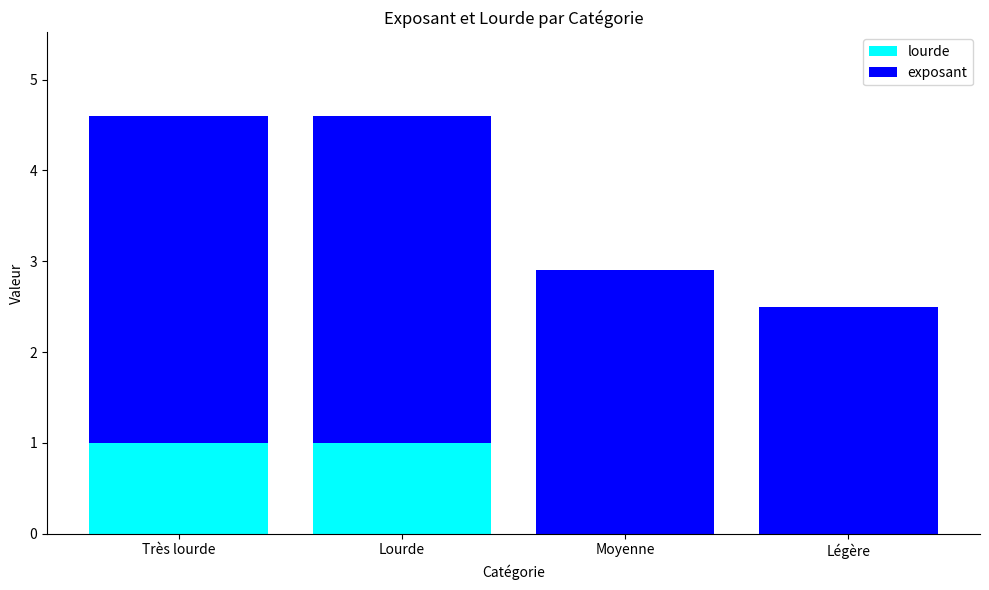

What is the approximate value of lourde at Lourde?

1.0